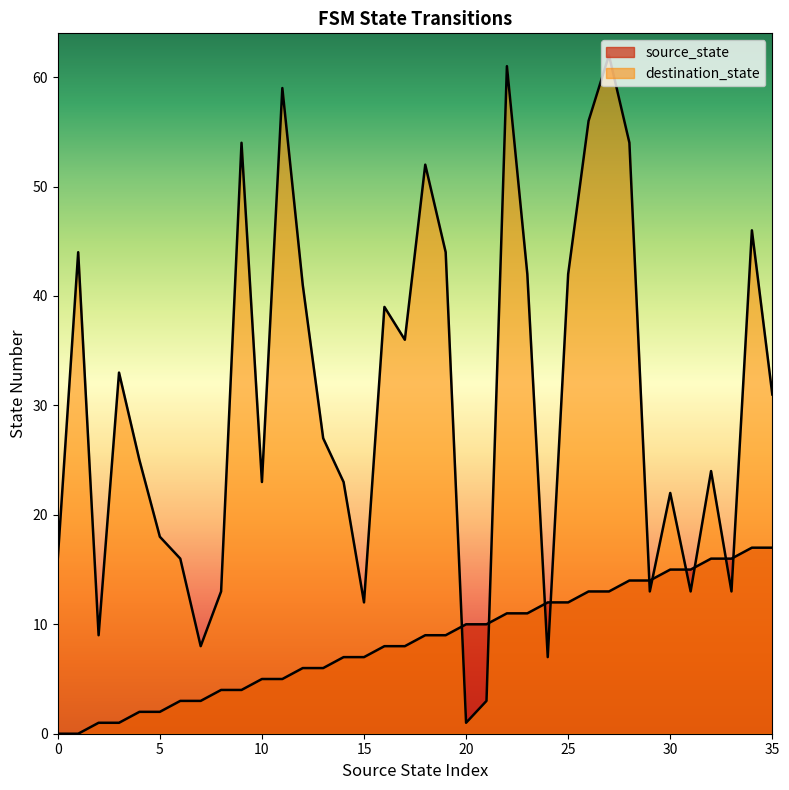

List the series in order of their overall mean, highest first.

destination_state, source_state